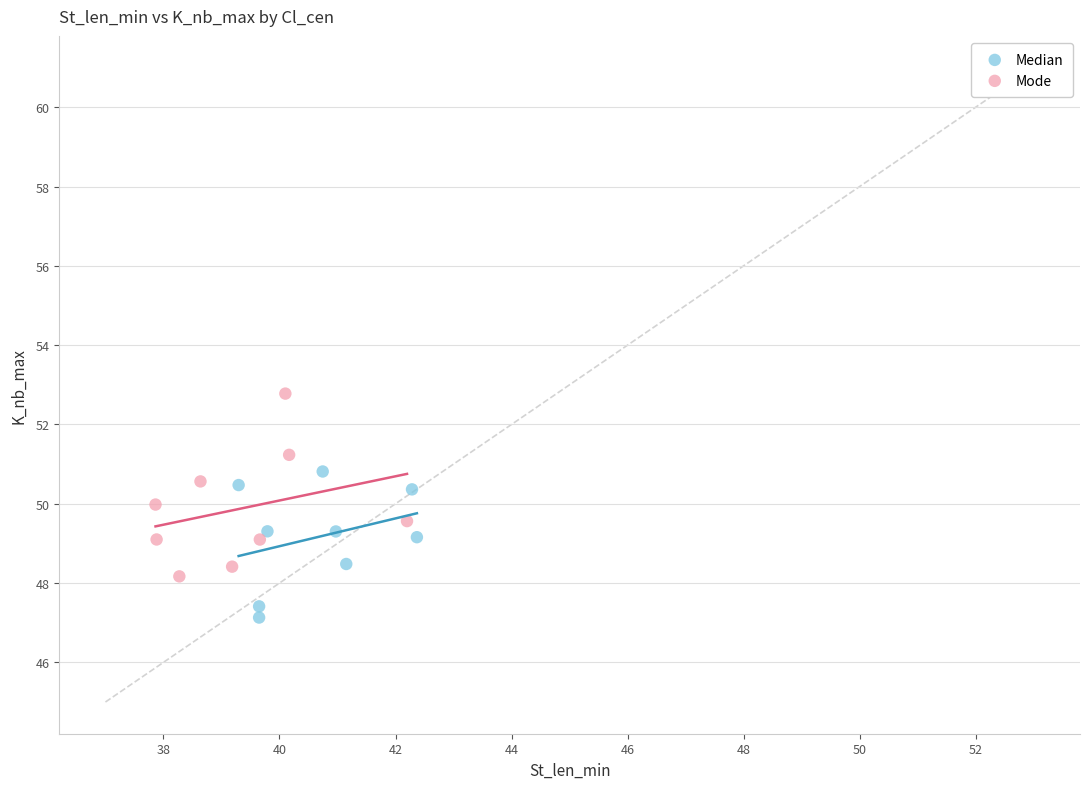

Which series reaches the minimum Y coordinate?

Median